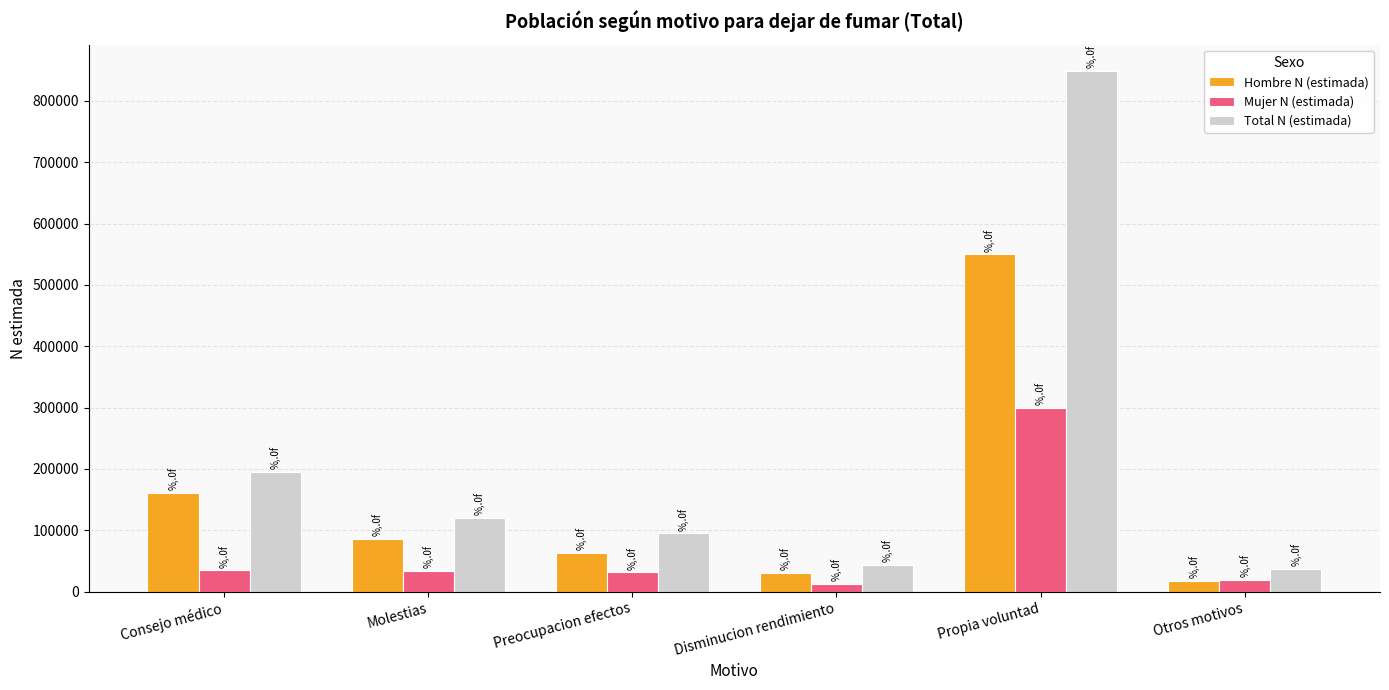

What is the highest value of the Hombre N (estimada) series?

549572